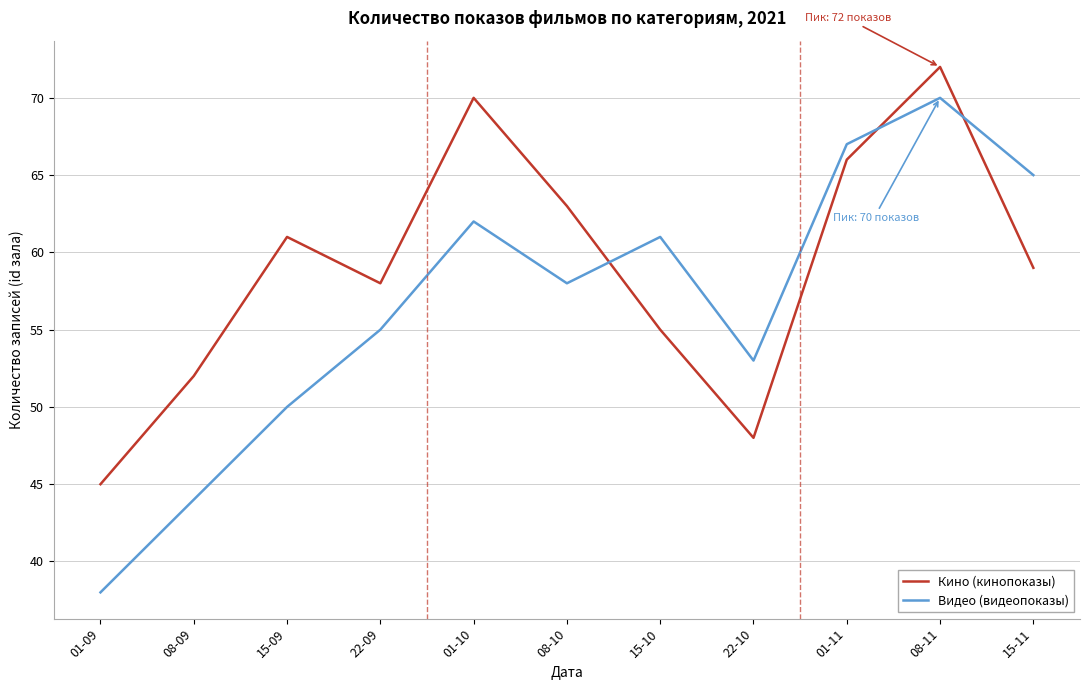

What position from the left is 15-09?

3